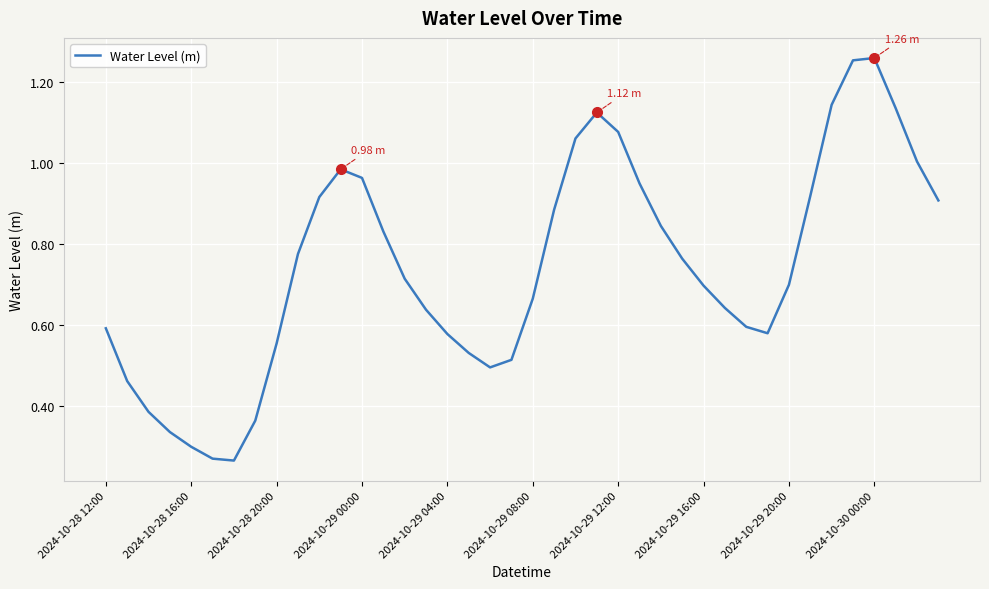

Is this an area chart (filled region under the line)?

No